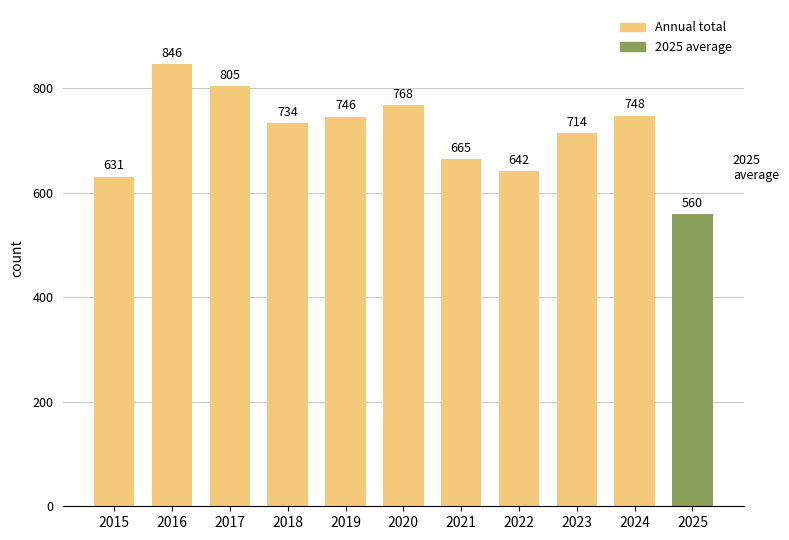

What is the value of the 9th bar from the left?

714